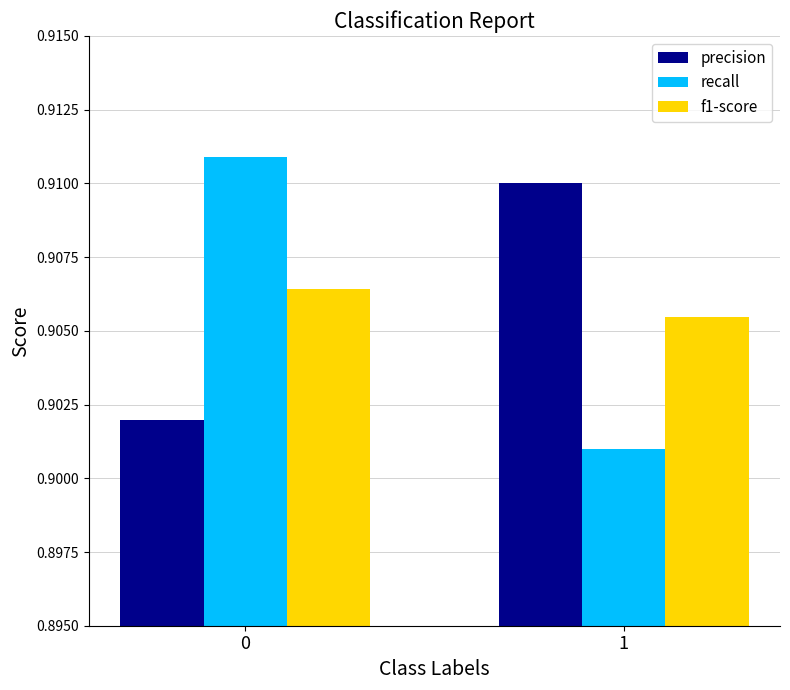

Is the value of recall at 1 greater than the value of precision at 1?

No